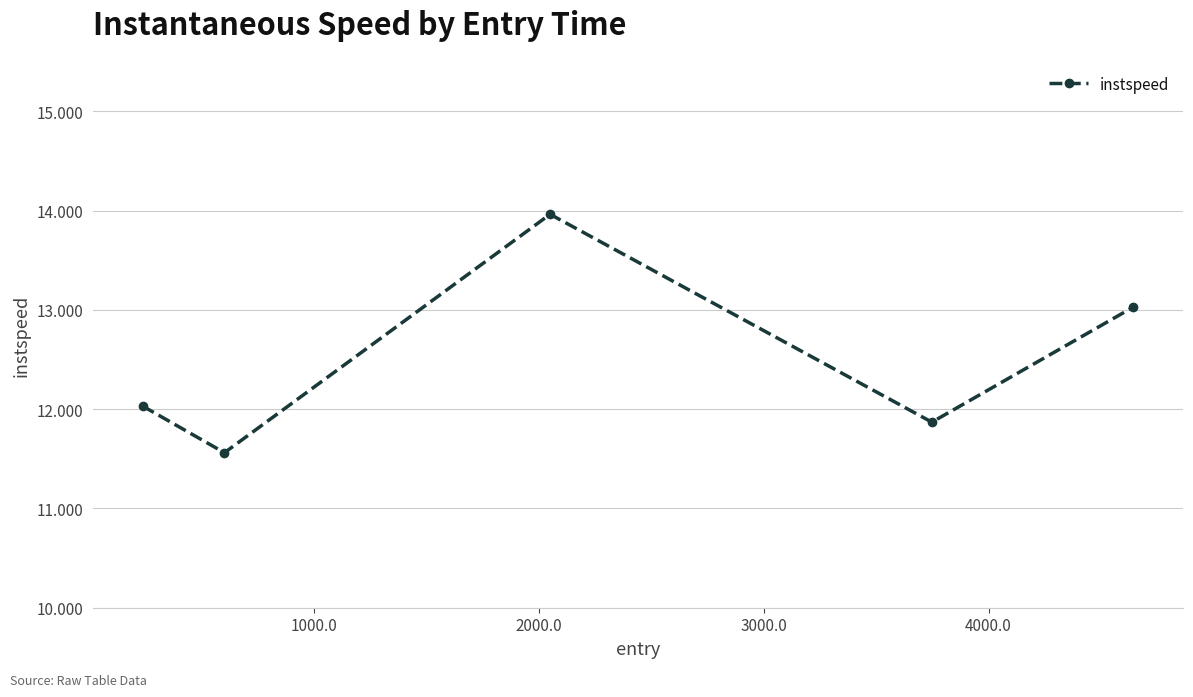

How many interior local valleys (lower than both neighbors) does the data have?

2